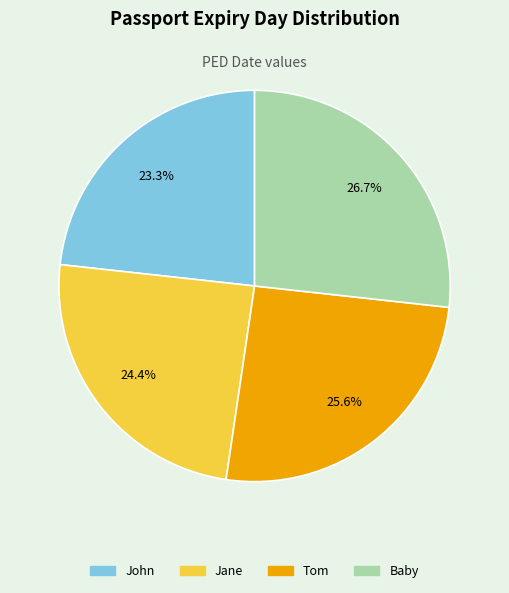

Is Jane the majority of the pie?

No